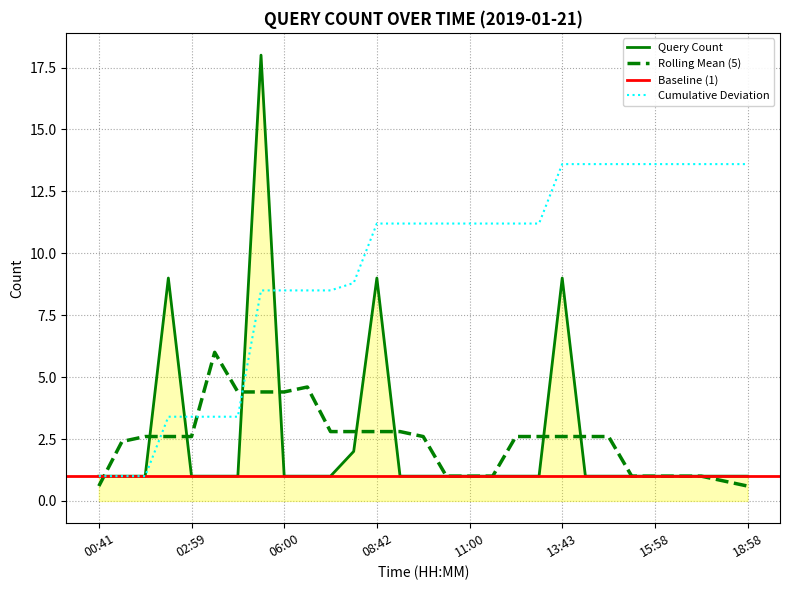

What is the value of the 20th point from the left?

1